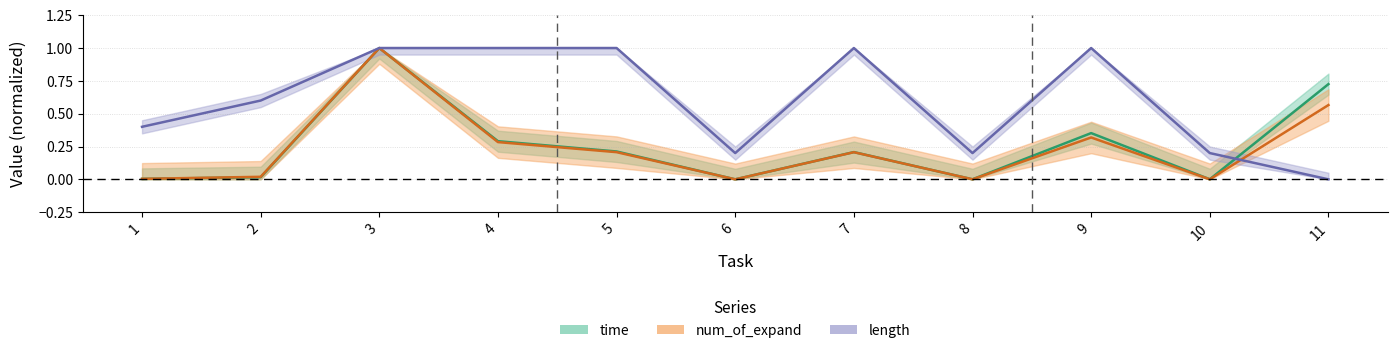

Does the chart display data point markers on the line(s)?

No